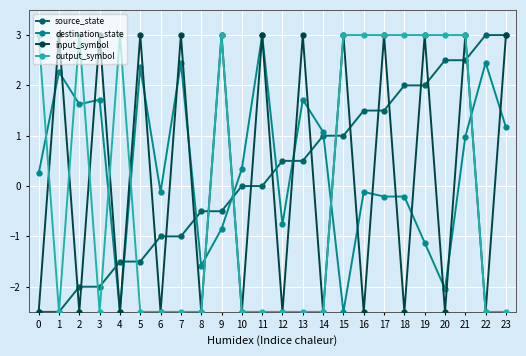

What is the lowest value of the input_symbol series?

-2.5